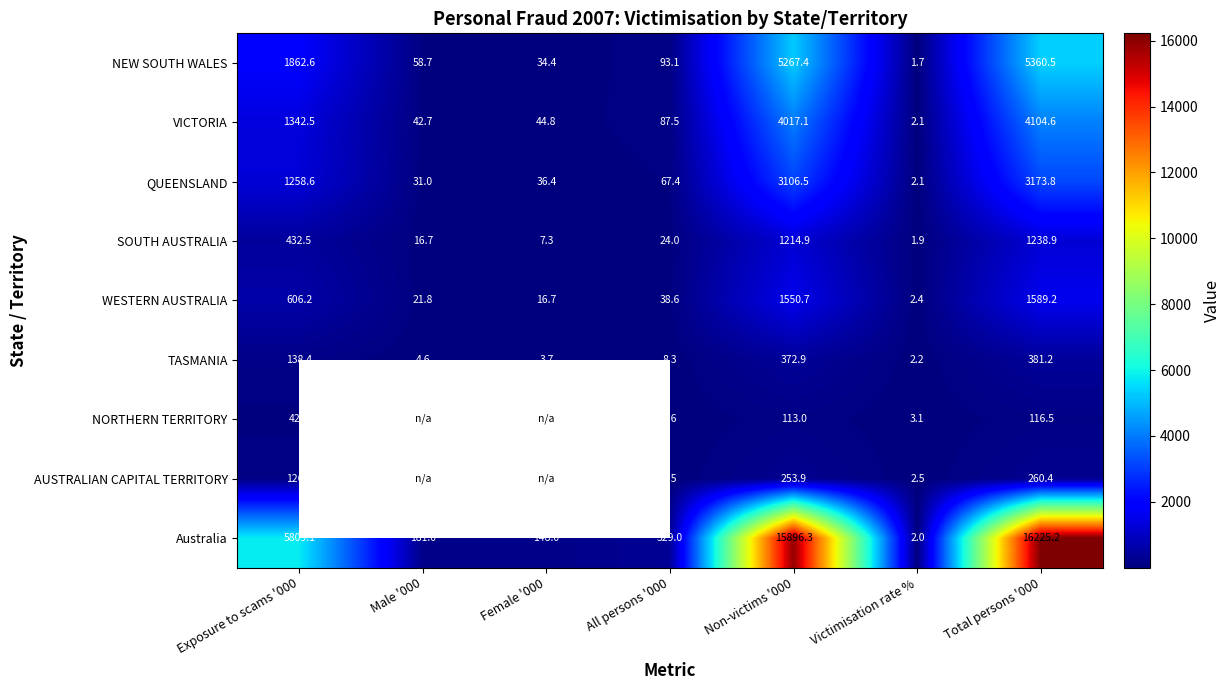

Rank the categories by NEW SOUTH WALES value from lowest to highest.

Victimisation rate %, Female '000, Male '000, All persons '000, Exposure to scams '000, Non-victims '000, Total persons '000